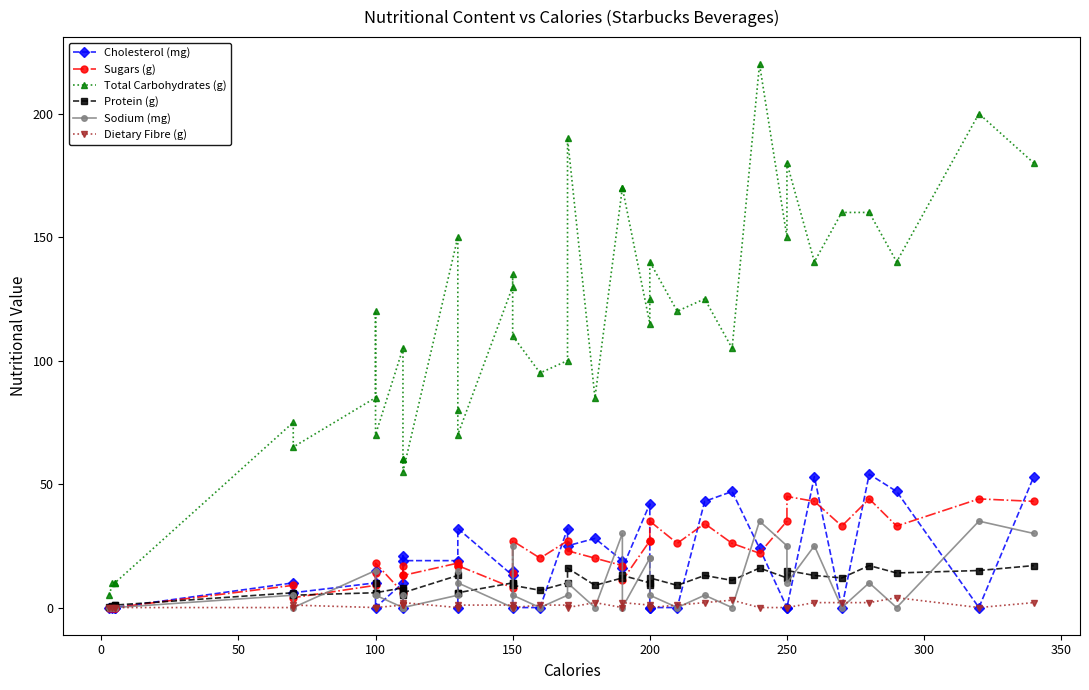

Is it true that Protein (g) equals 6.9 at 13?

False